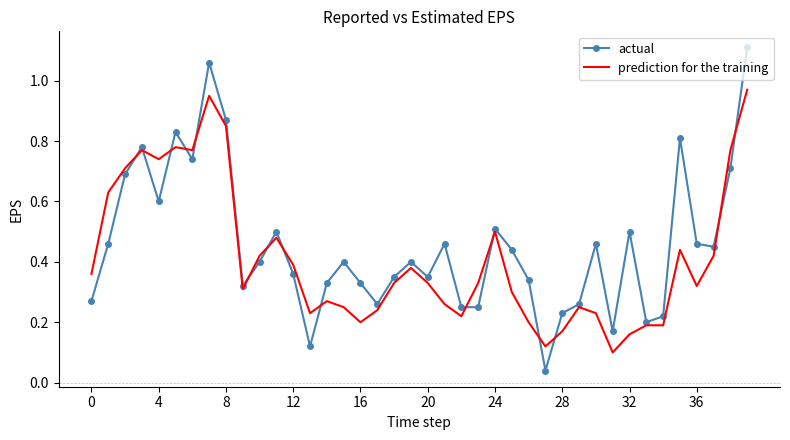

At how many categories does at least one series exceed 0?

40